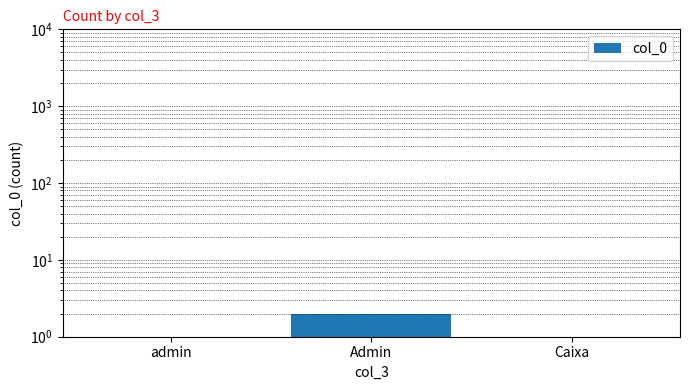

The value at Admin is 3. True or false?

False